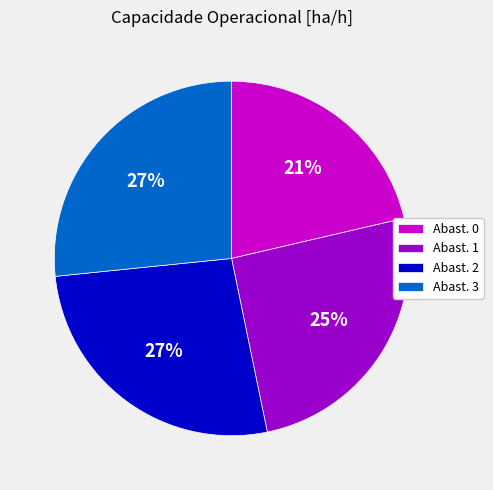

Count the number of slices in the pie.

4